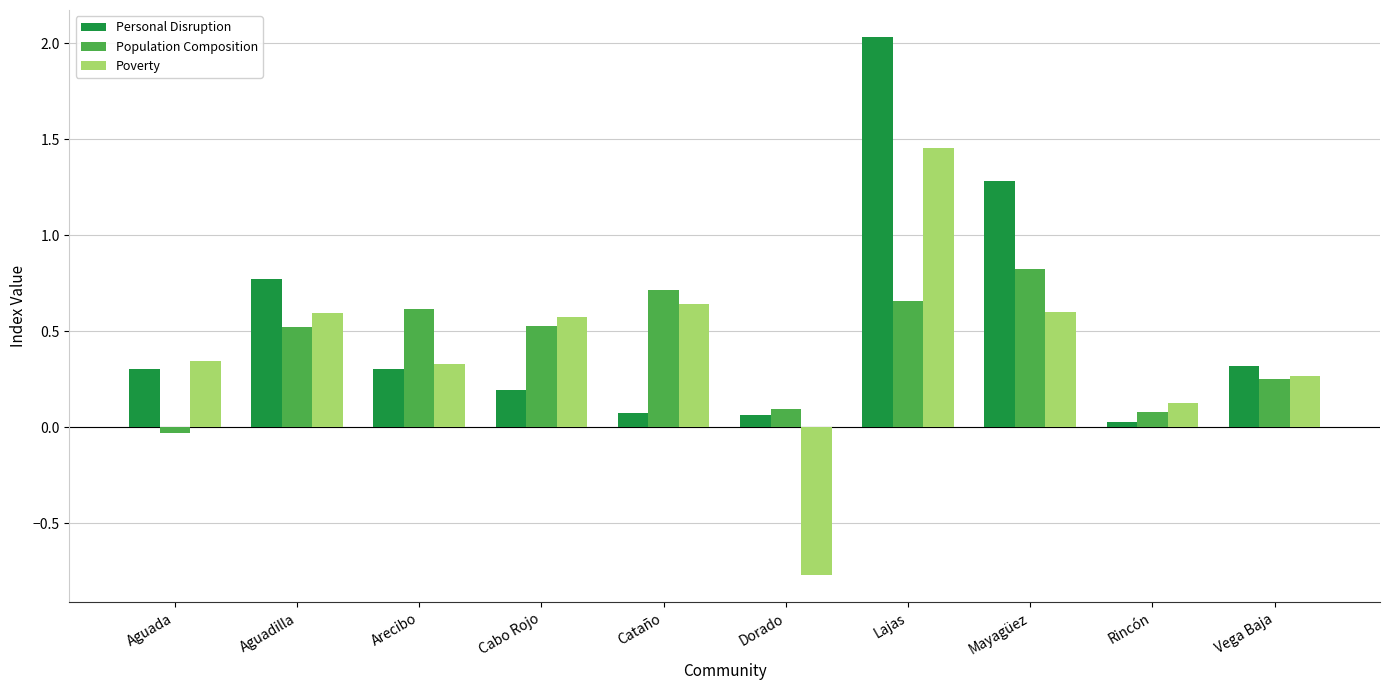

What is the sum of all Population Composition values?

4.3